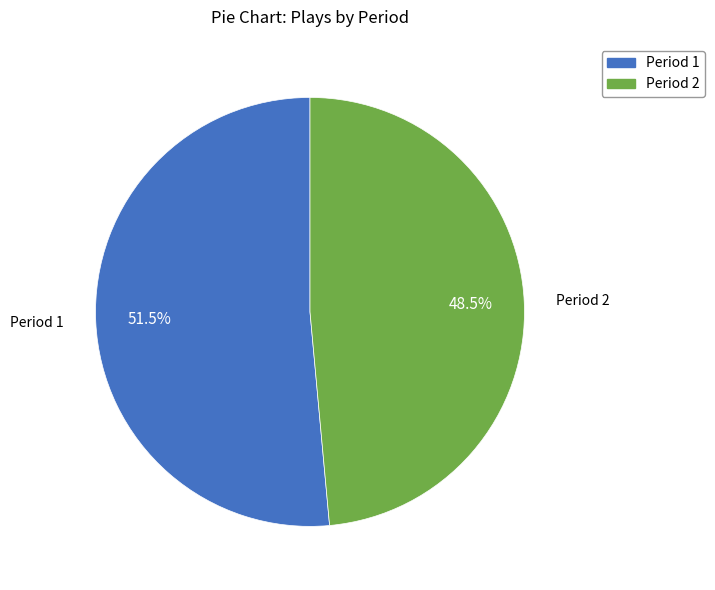

Is it true that Period 2 is 57% of the pie?

False